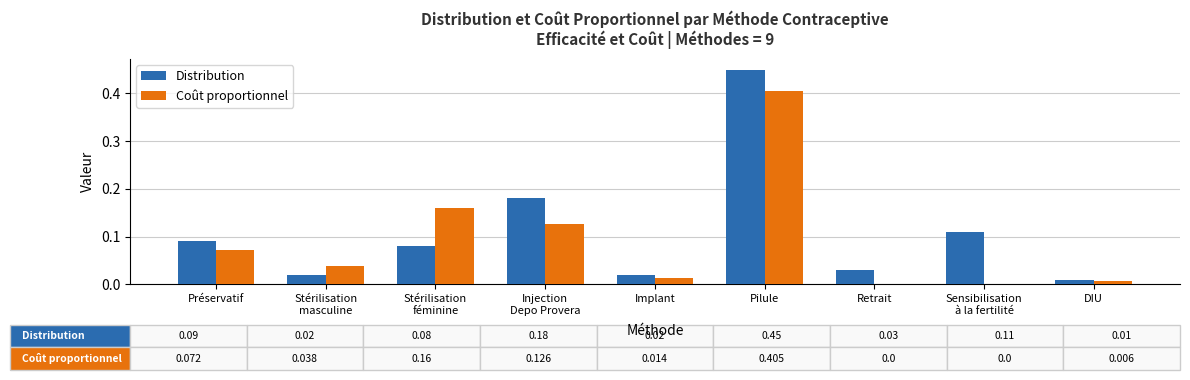

At which category is the sum across all series the highest?

Pilule